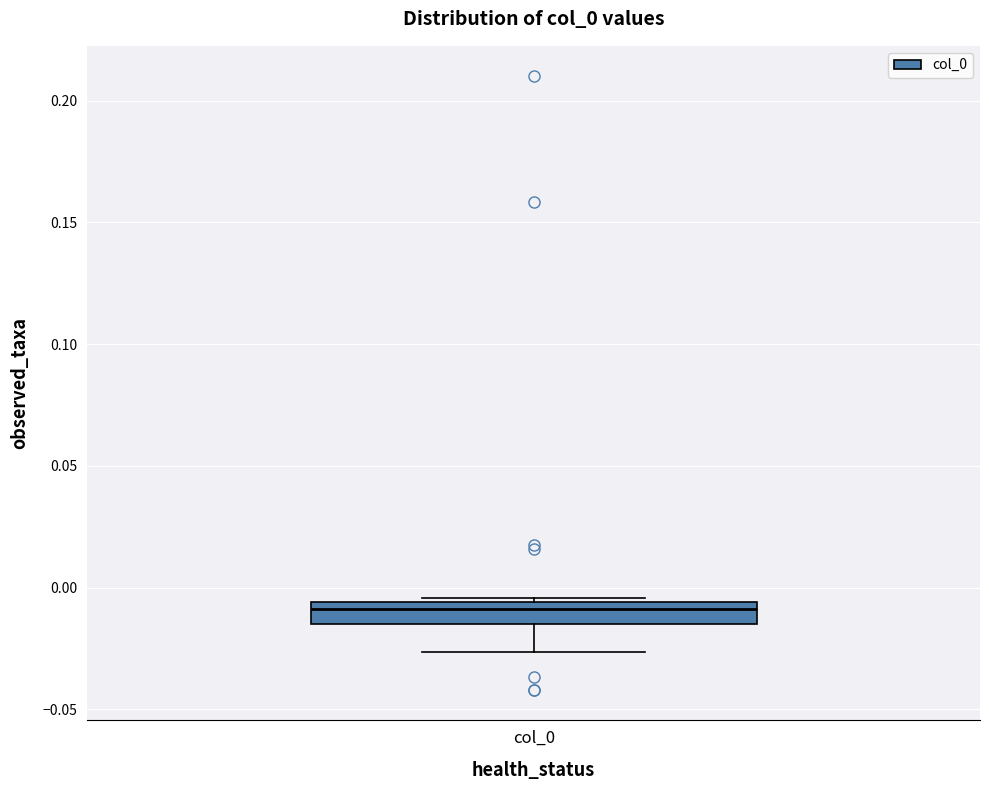

Read this box plot against the y-axis: the position of the median line, the range covered by the box, and the ends of both whiskers. The values are not printed on the chart, so give them approximately, as read against the axis.

median -0.010, box -0.015 to -0.005, whiskers -0.025 to -0.005